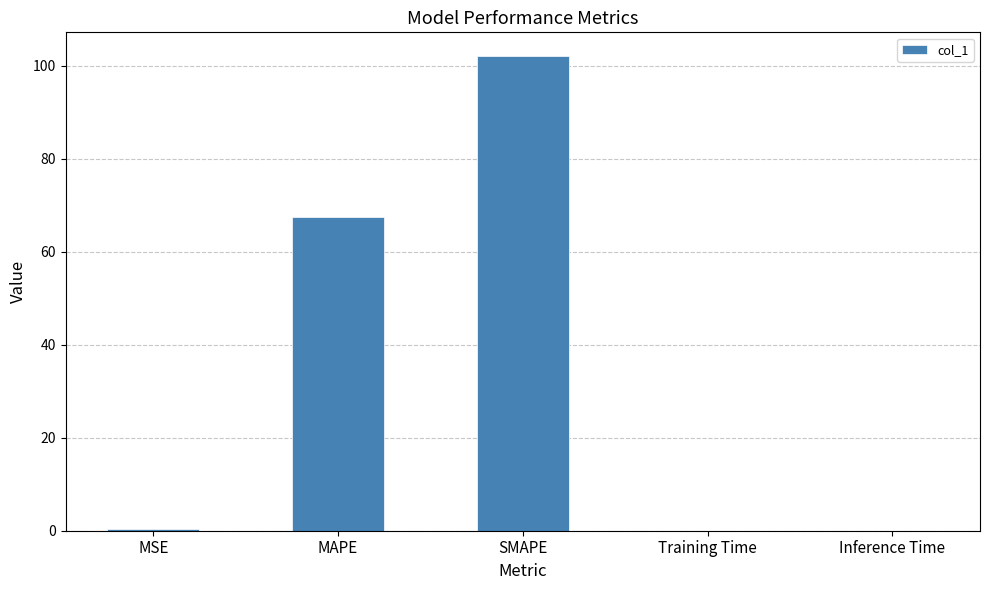

What is the difference between the values at Training Time and SMAPE?

102.1